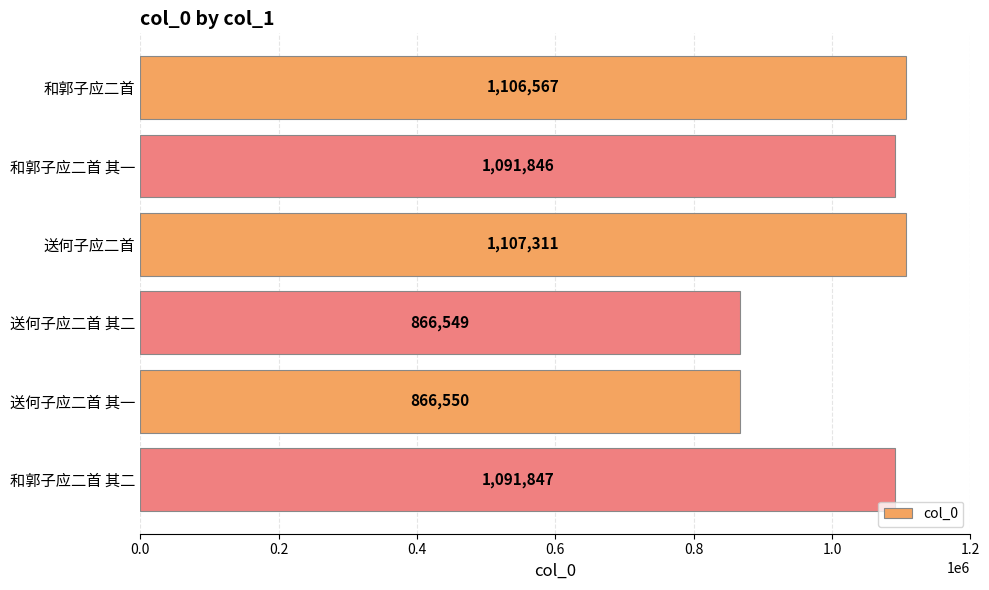

Count the number of data series in this chart.

1